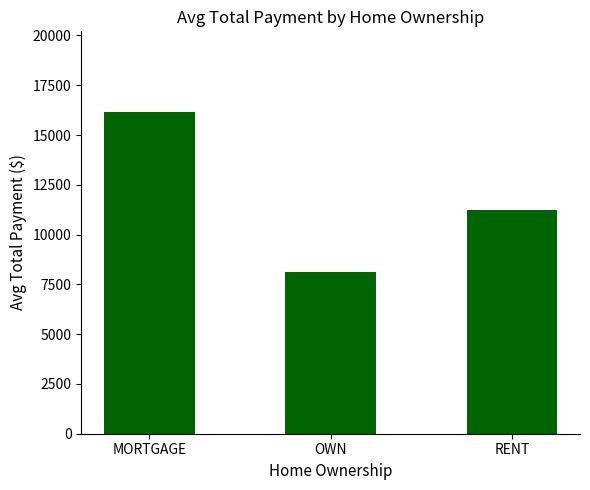

What is the minimum value shown in the chart?

8139.4